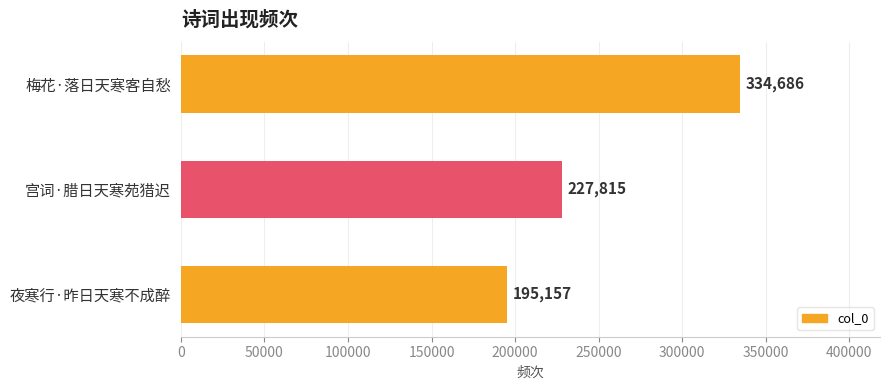

Count the values in the range 195157 to 334686.

3